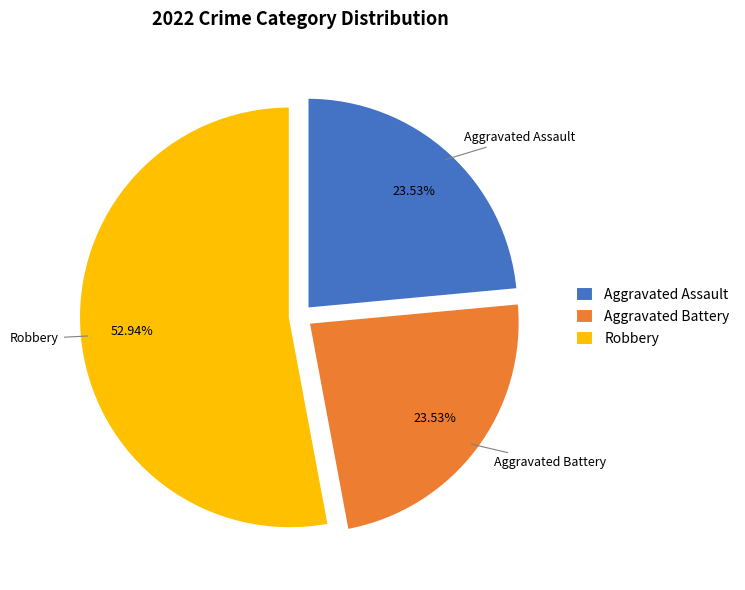

To the nearest percent, what is the combined percentage of Robbery and Aggravated Assault?

76%